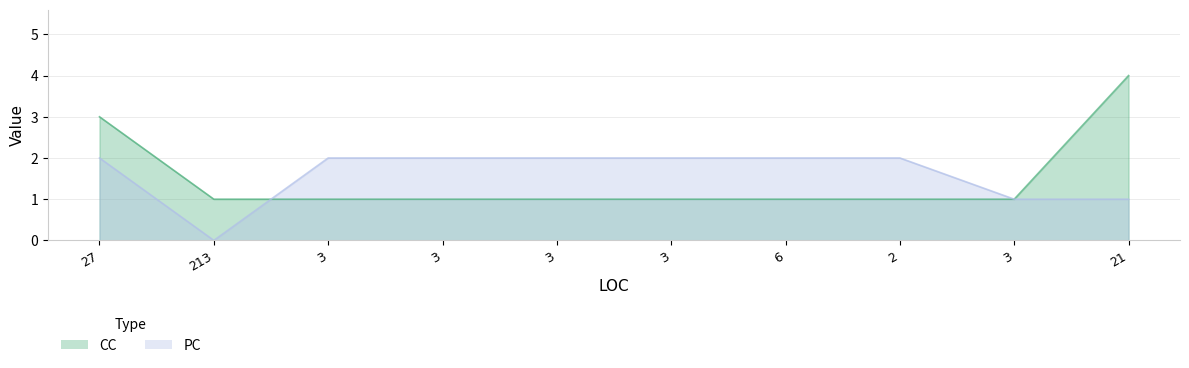

At which category is the sum across all series the highest?

27